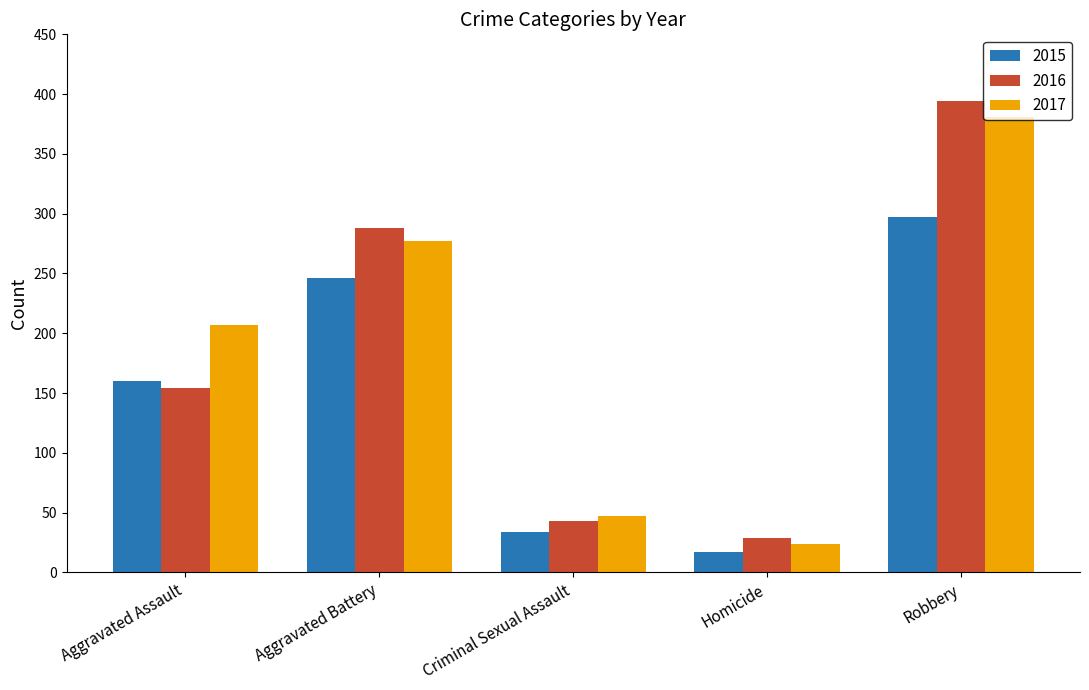

Which series has the widest spread of values?

2016